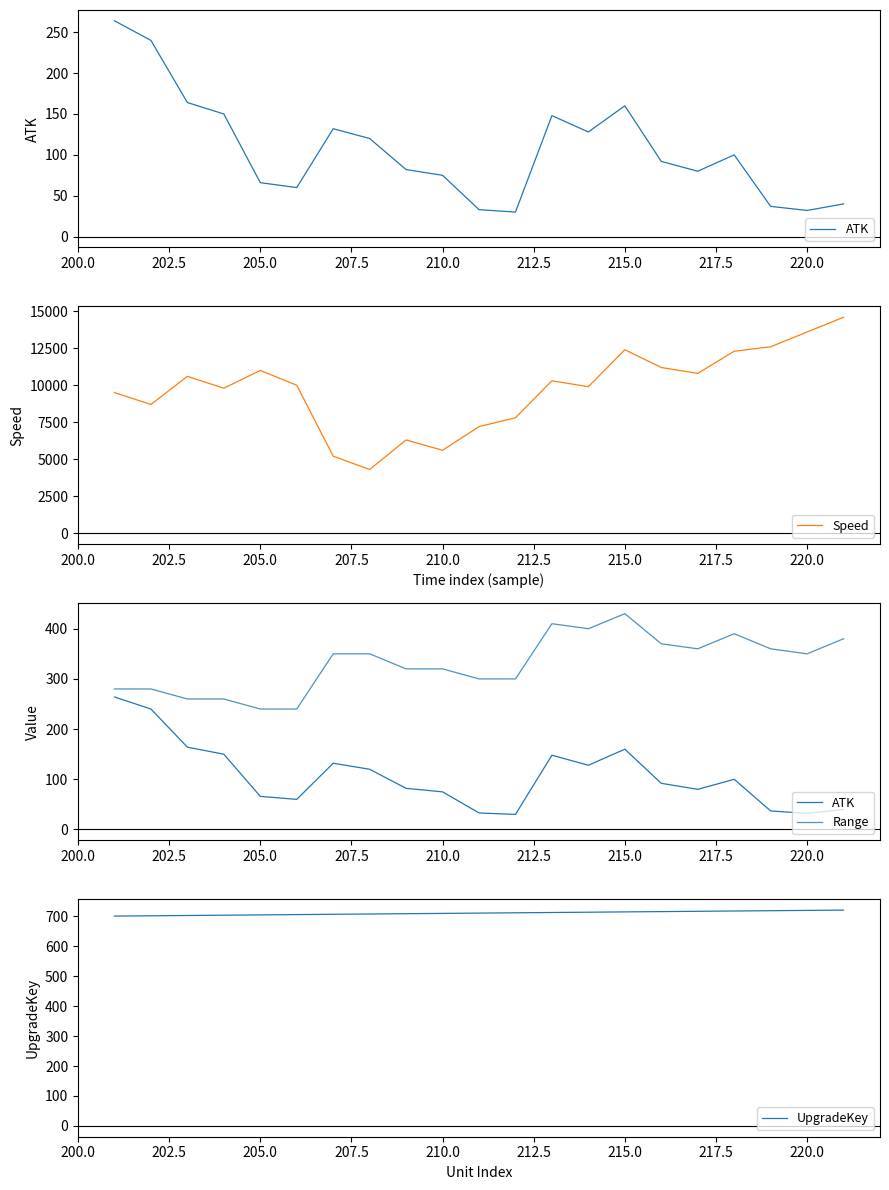

What is the lowest value of the Speed series?

4300